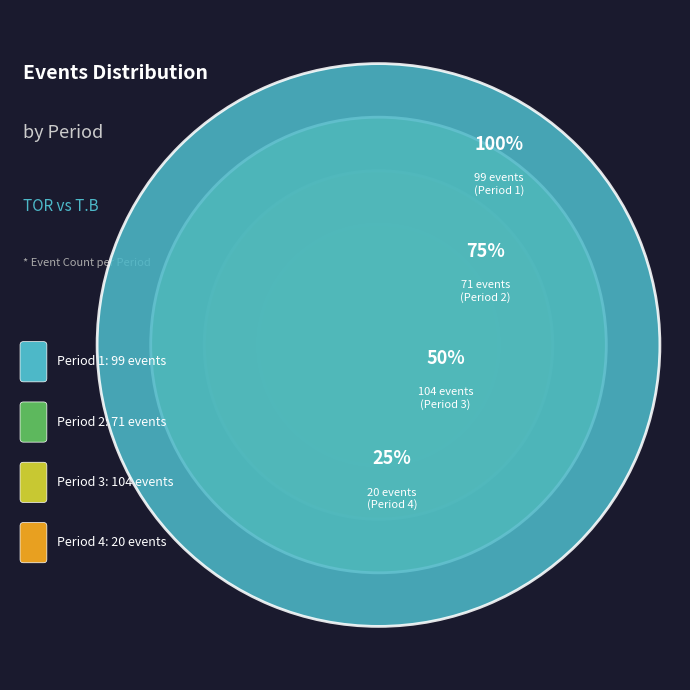

What is the change in value from Period 1 to Period 2?

-28